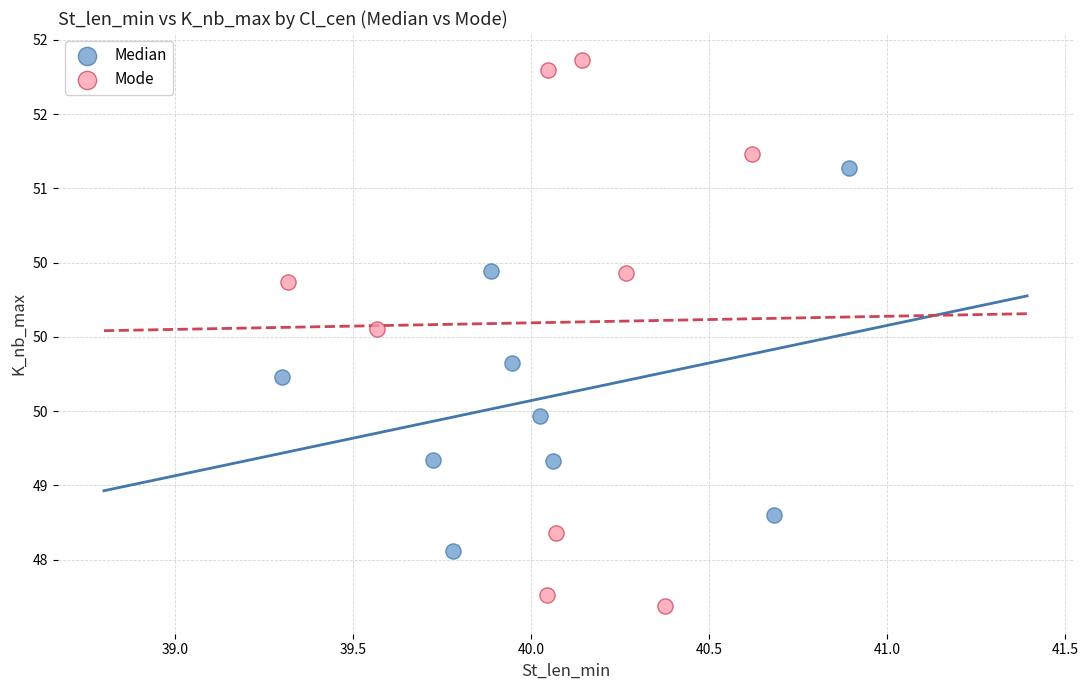

What are all the series names shown in the legend?

Median, Mode